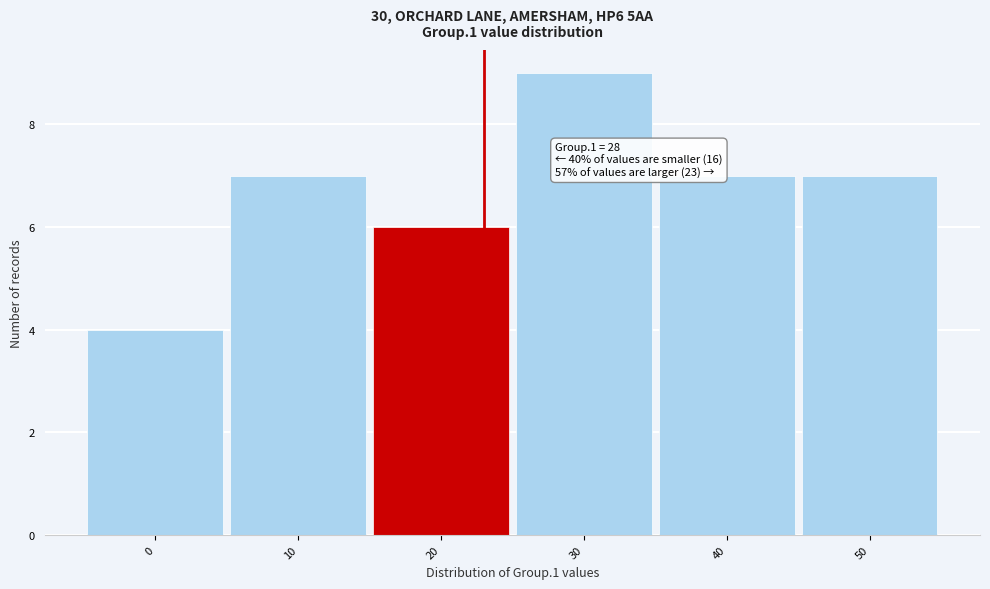

Reading right to left, transcribe all the data shown in this chart.

50=7	40=7	30=9	20=6	10=7	0=4